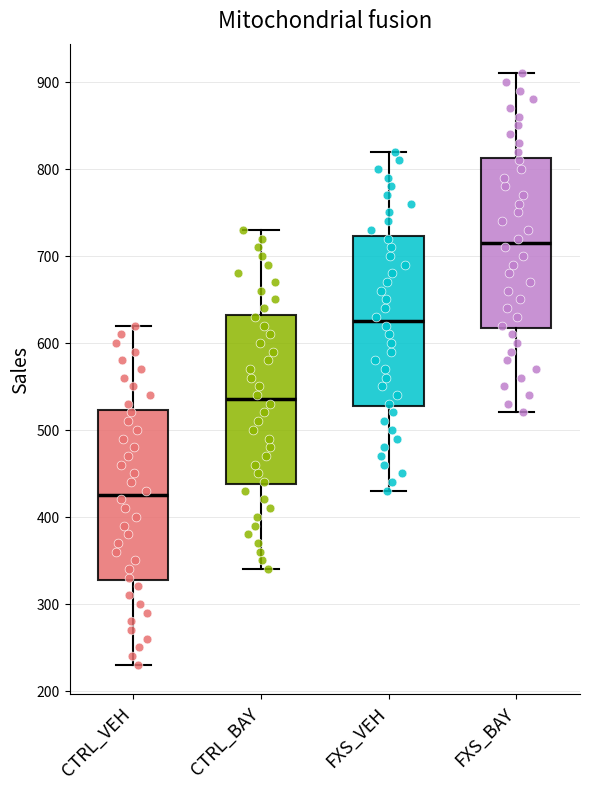

Where does the median line of the box for FXS_VEH sit on the y-axis? The values are not printed on the chart, so give them approximately, as read against the axis.

630